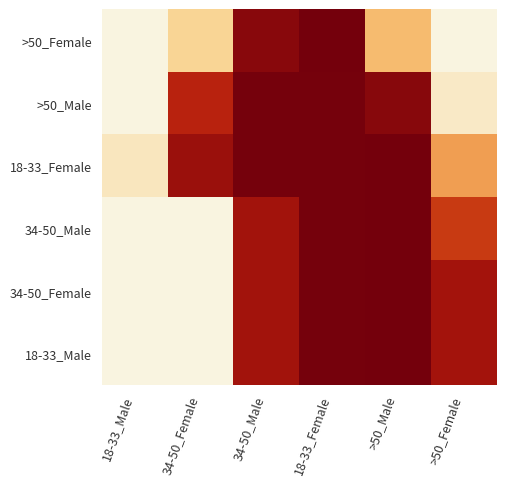

How many categories are shown in the chart?

6